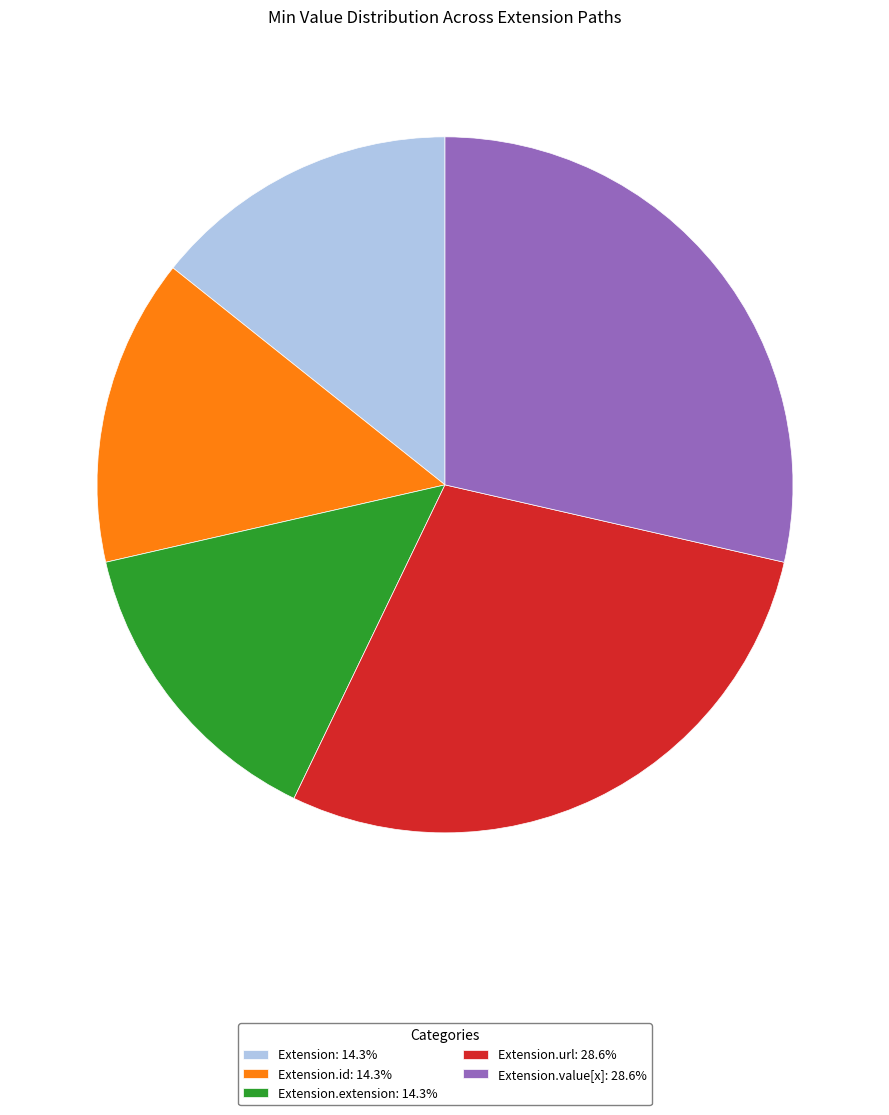

Is there any slice that represents more than half of the pie?

No